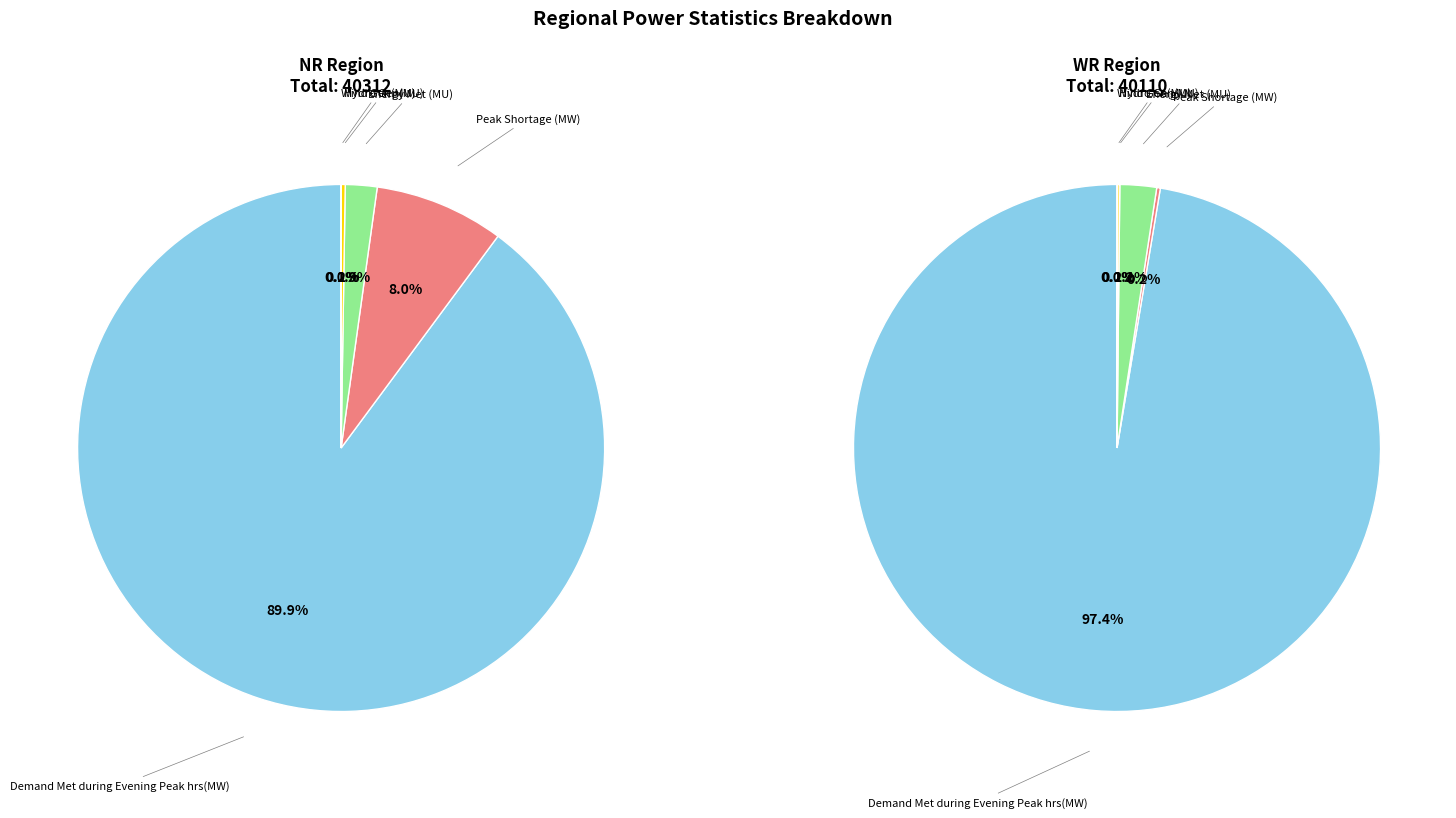

The Hydro Gen(MU) slice represents 6% of the pie. True or false?

False